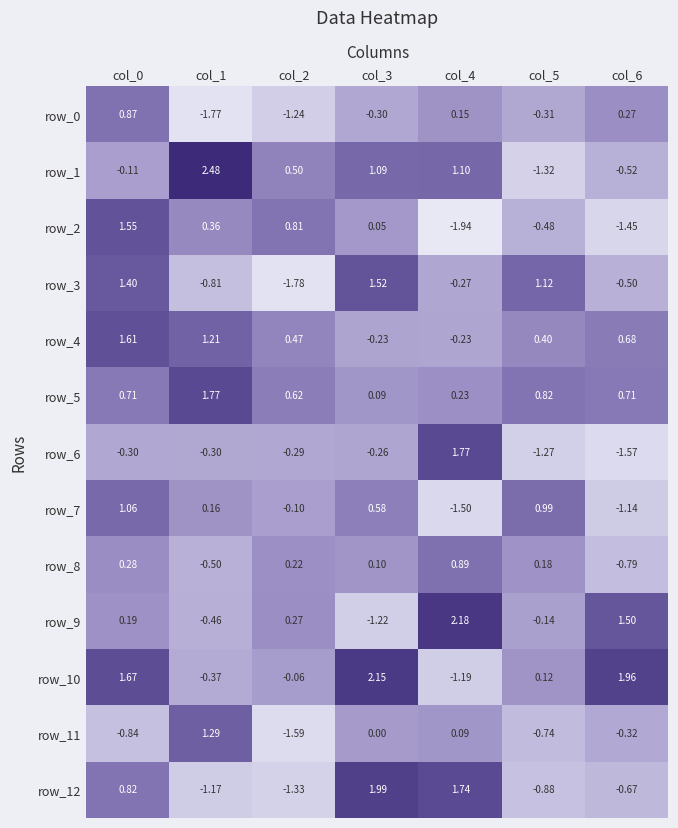

What is the approximate value of row_2 at col_5?

-0.5